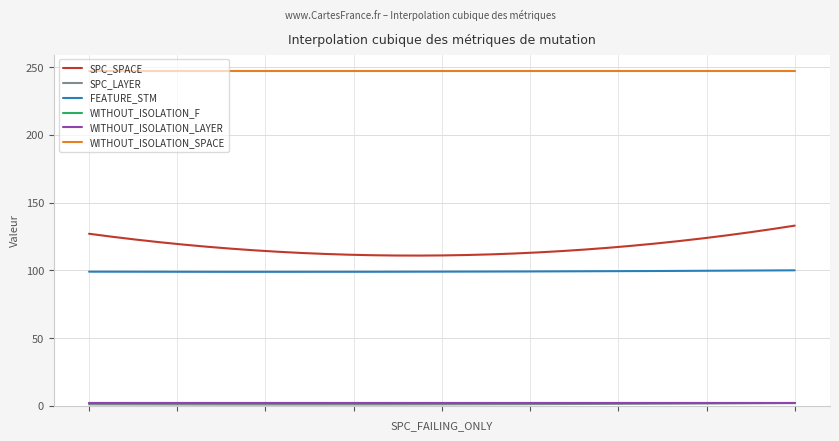

Does the chart have visible grid lines?

Yes